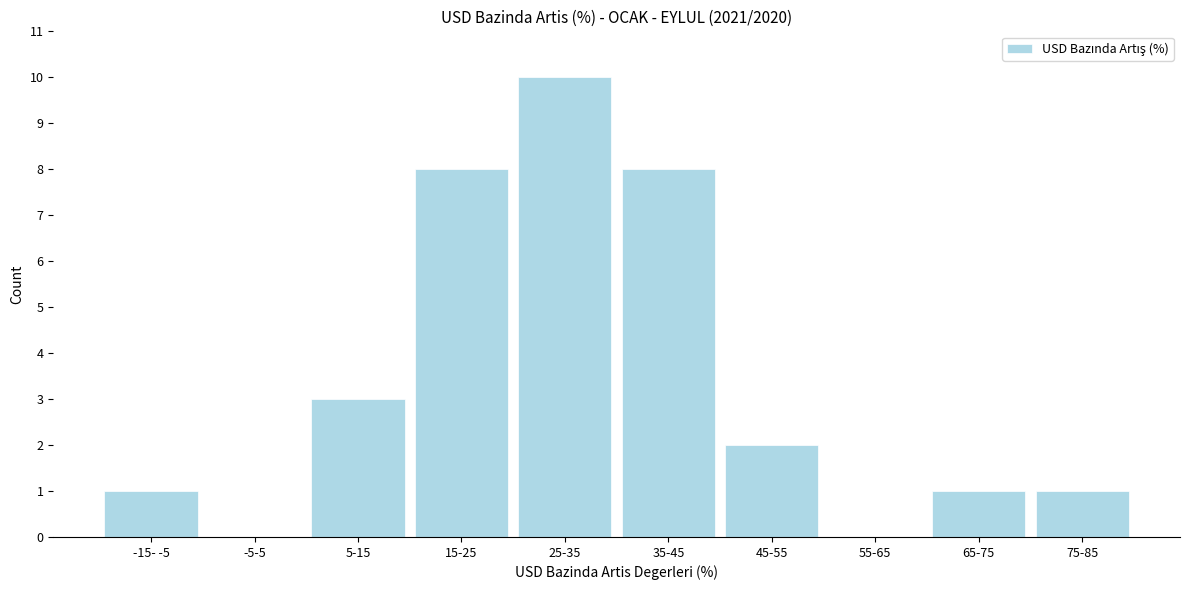

Reading left to right, extract all data points from this chart.

-15- -5=1	-5-5=0	5-15=3	15-25=8	25-35=10	35-45=8	45-55=2	55-65=0	65-75=1	75-85=1